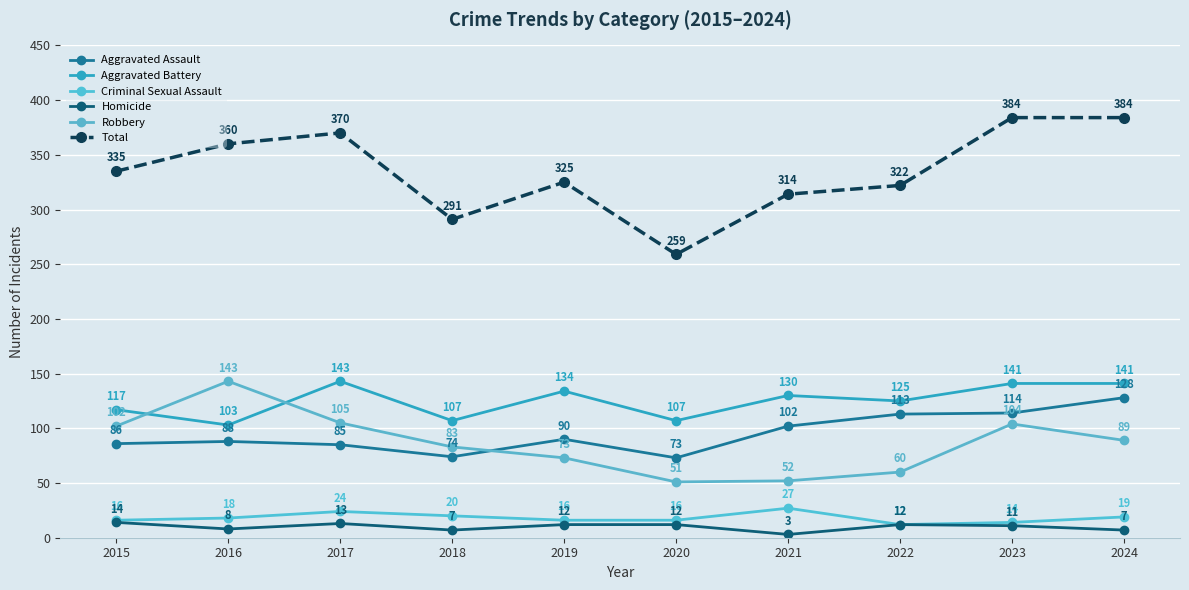

Between 2019 and 2020, which series saw the biggest shift?

Total